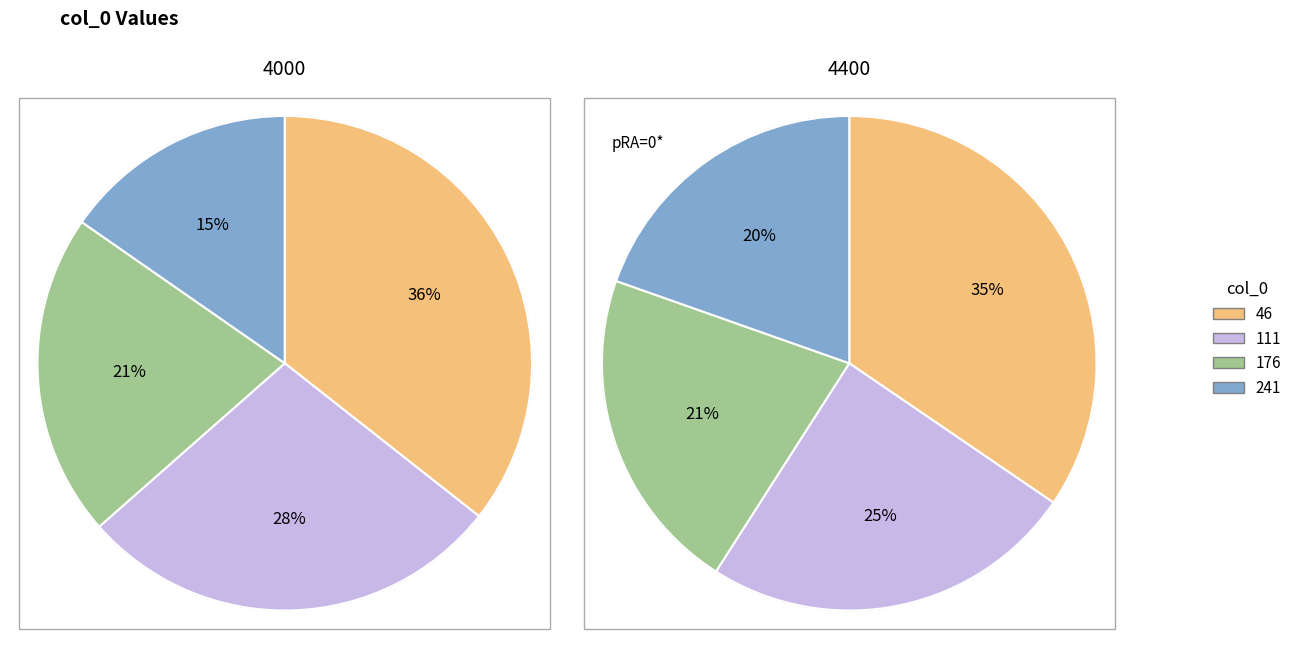

To the nearest percent, what is the average slice percentage?

25%